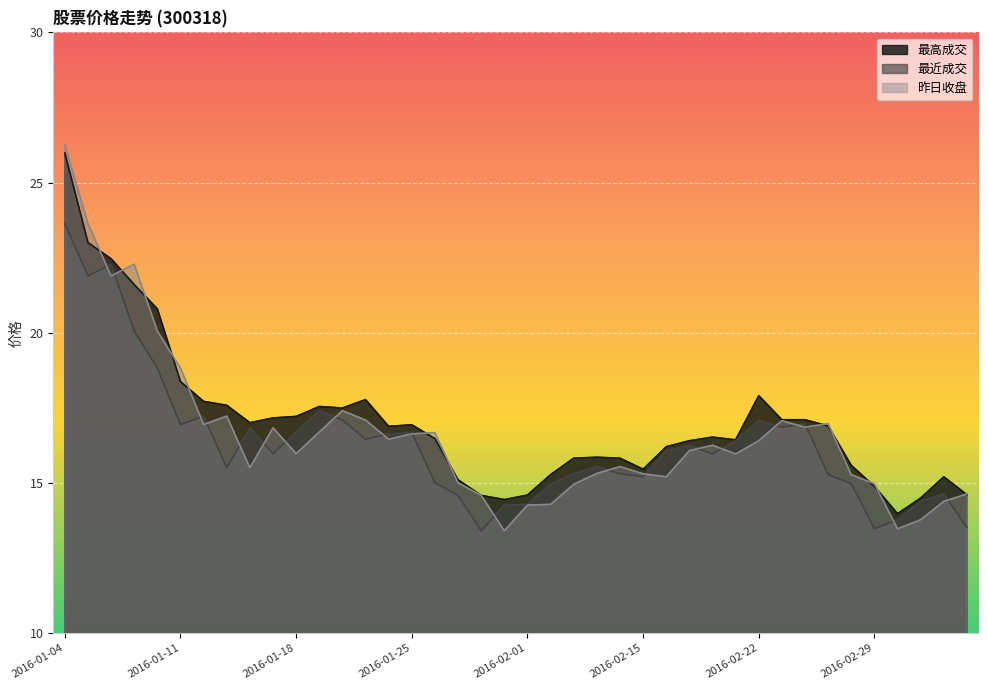

Which series has the largest range (max minus min)?

昨日收盘